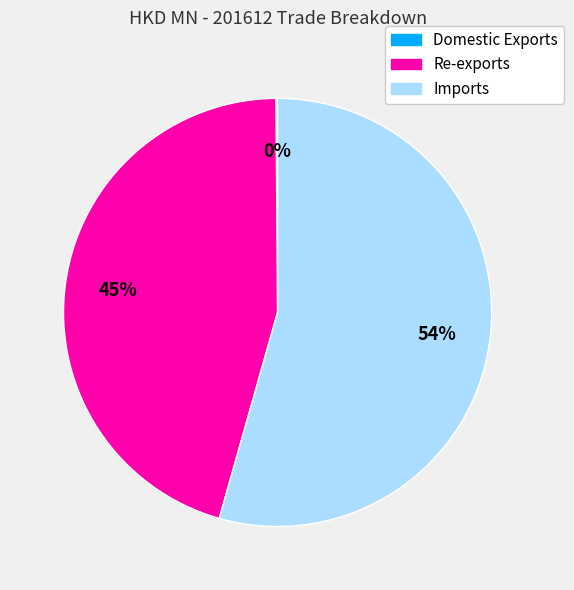

To the nearest percent, what is the average slice percentage?

33%